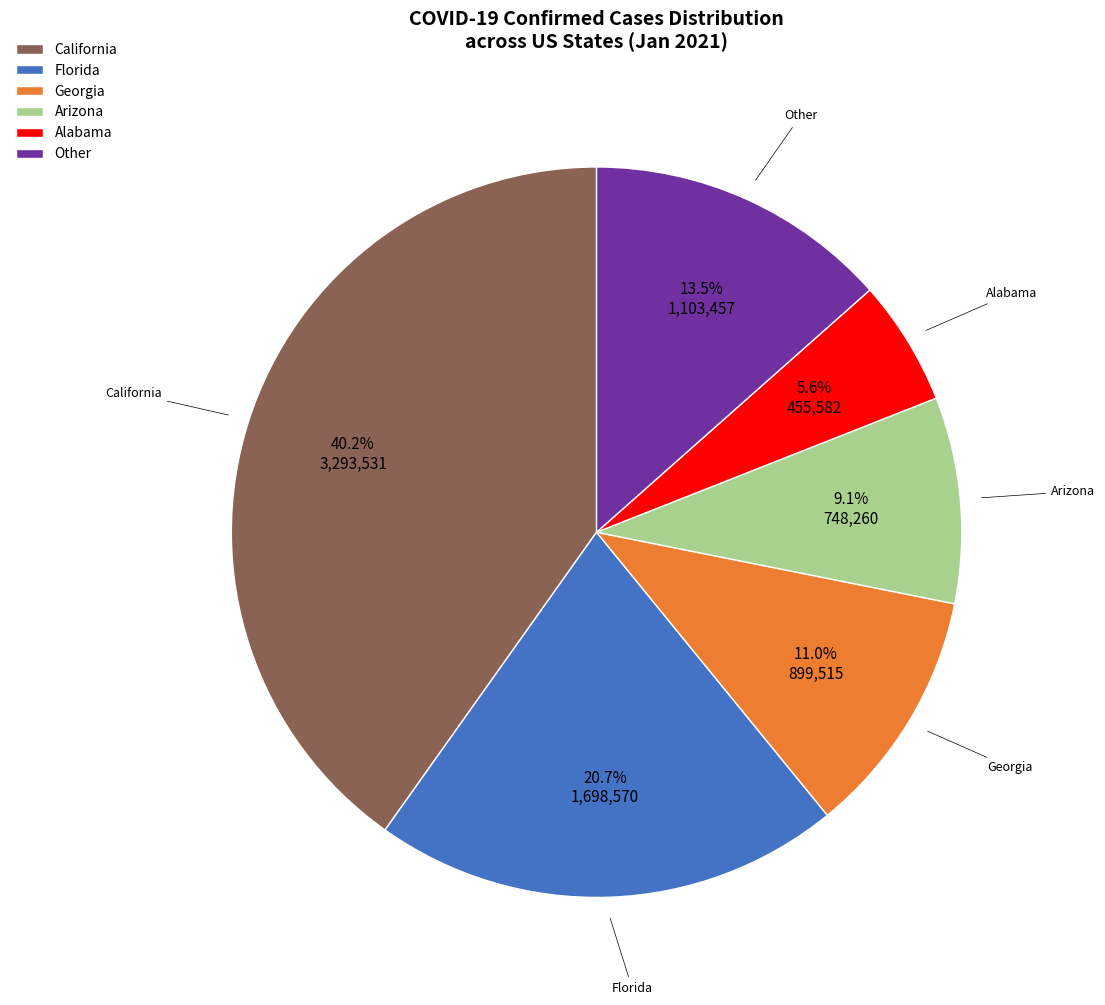

What is the ratio of the value at California to the value at Alabama?

7.2